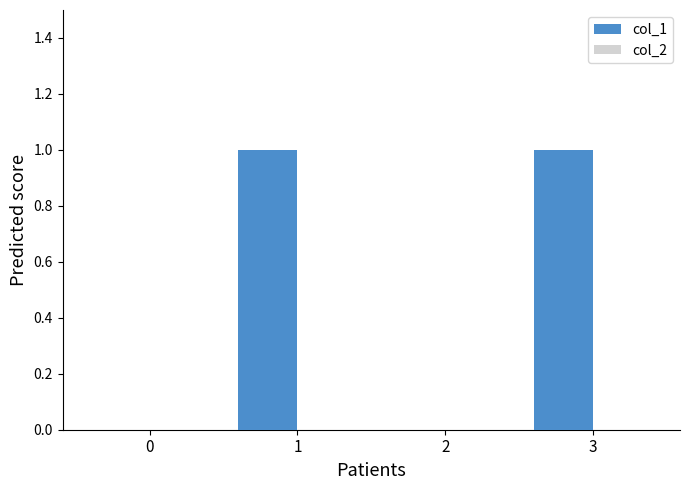

Count the number of categories in the chart.

4